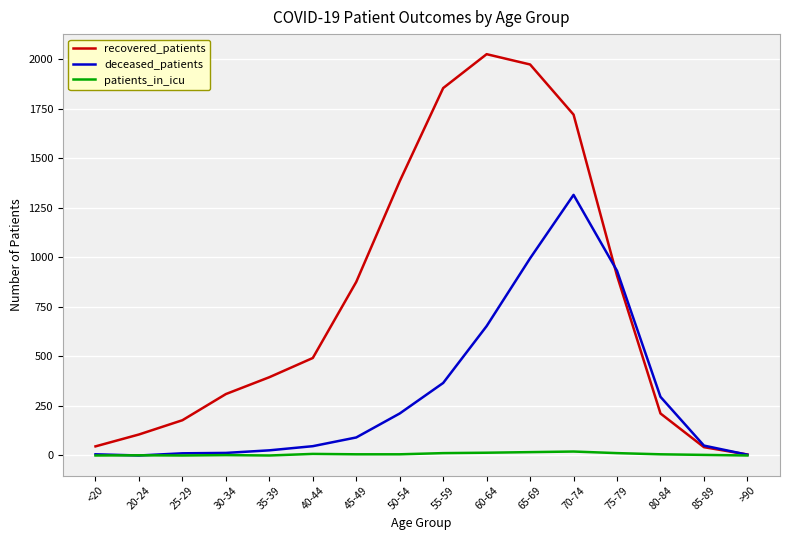

What is the highest value of the patients_in_icu series?

20